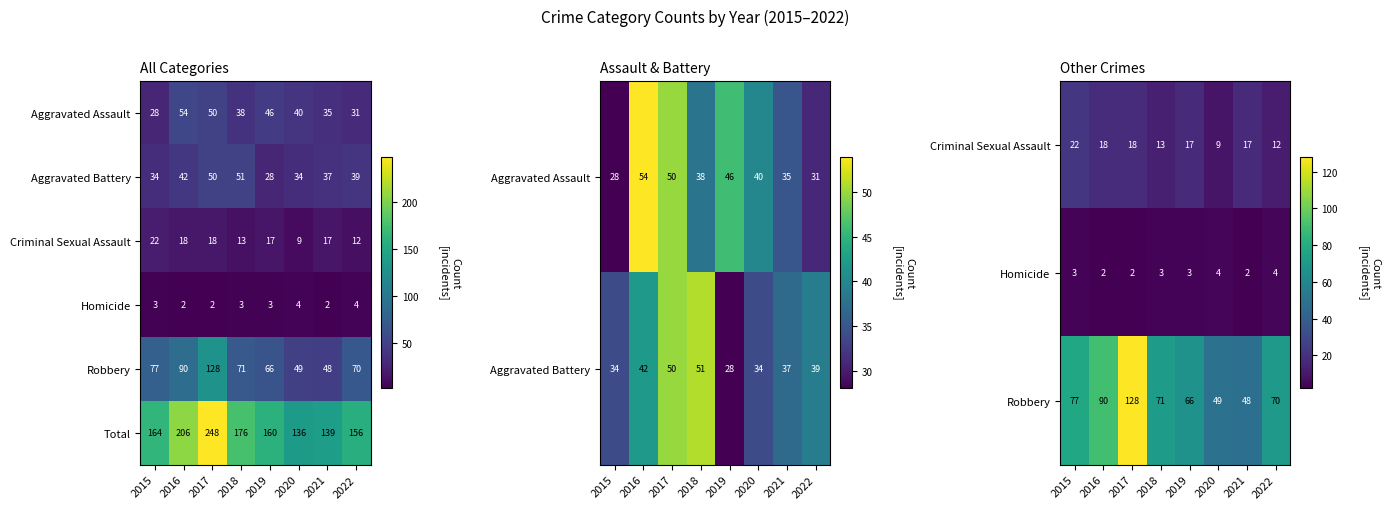

How many data points in Total are less than 164?

4